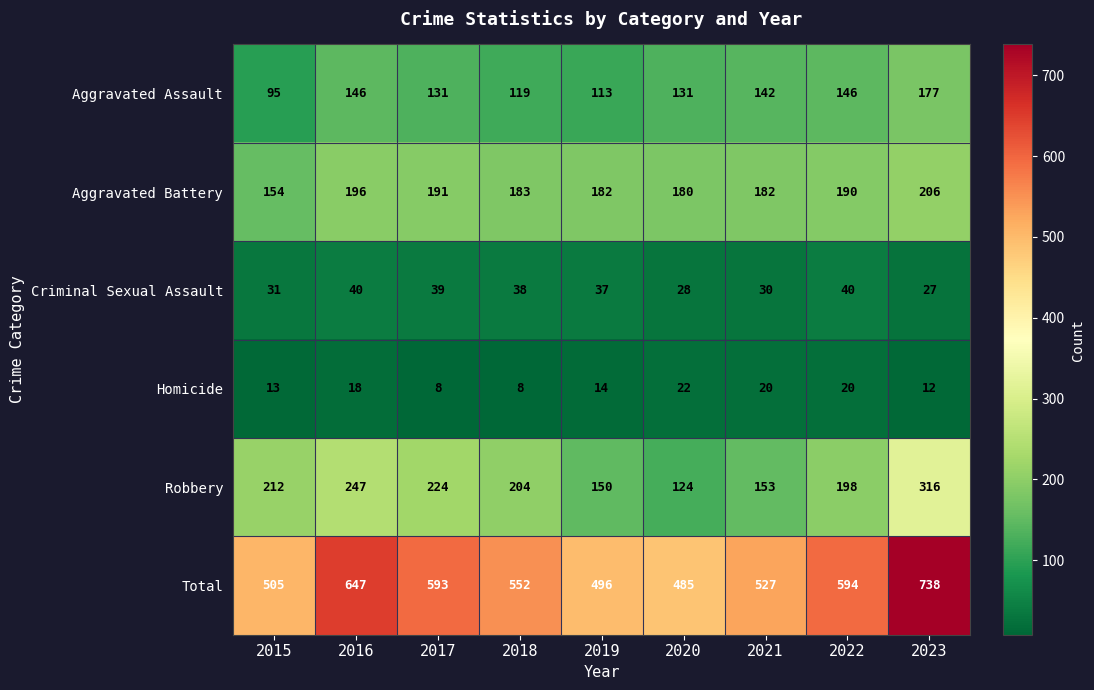

How many distinct data groups are displayed?

6